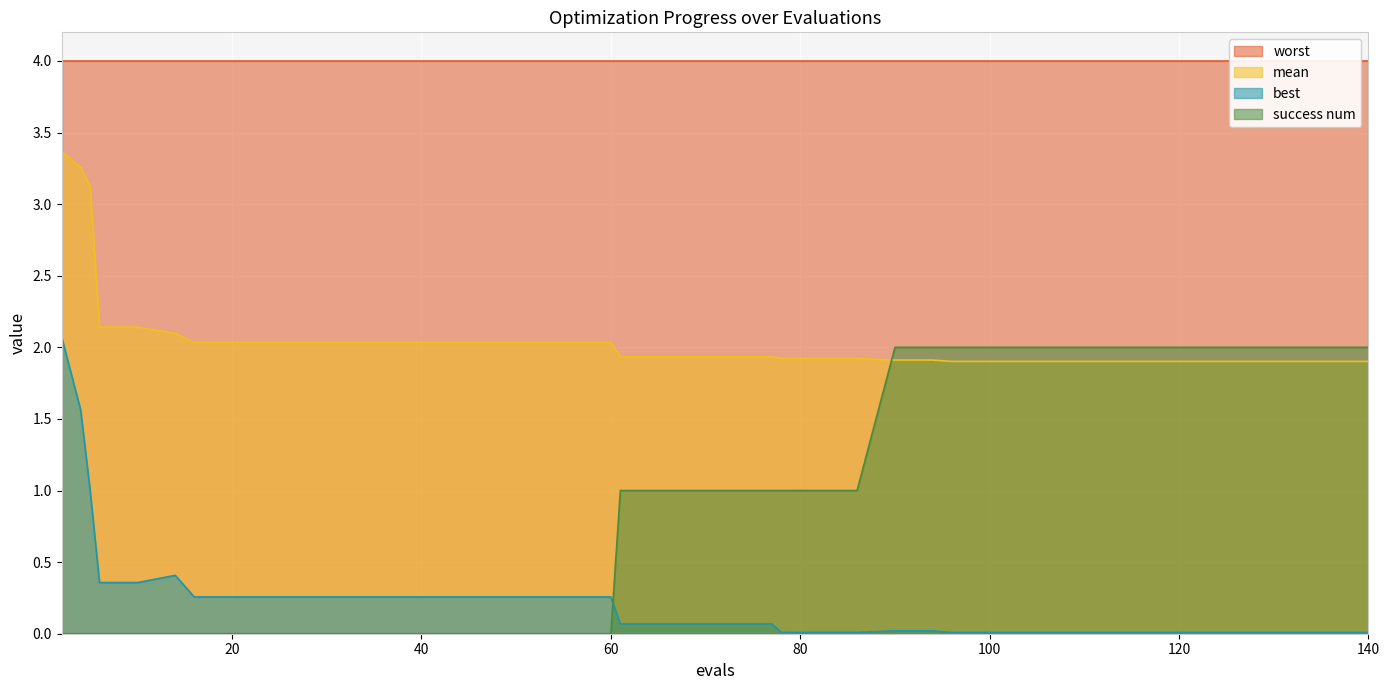

What is the highest value of the mean series?

3.4